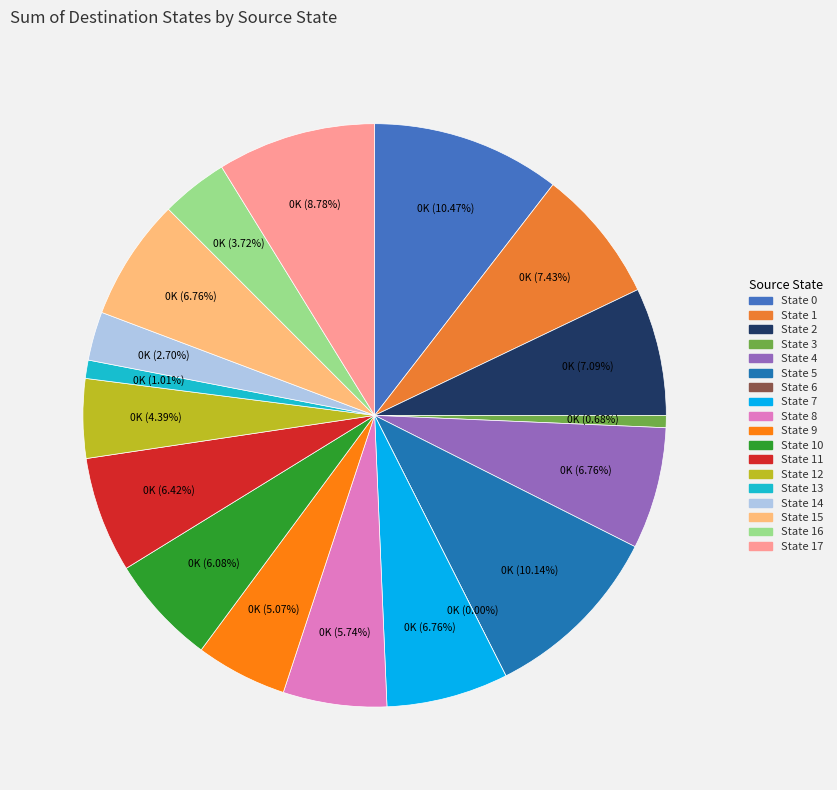

How much of the chart is everything except State 4?

93.2%